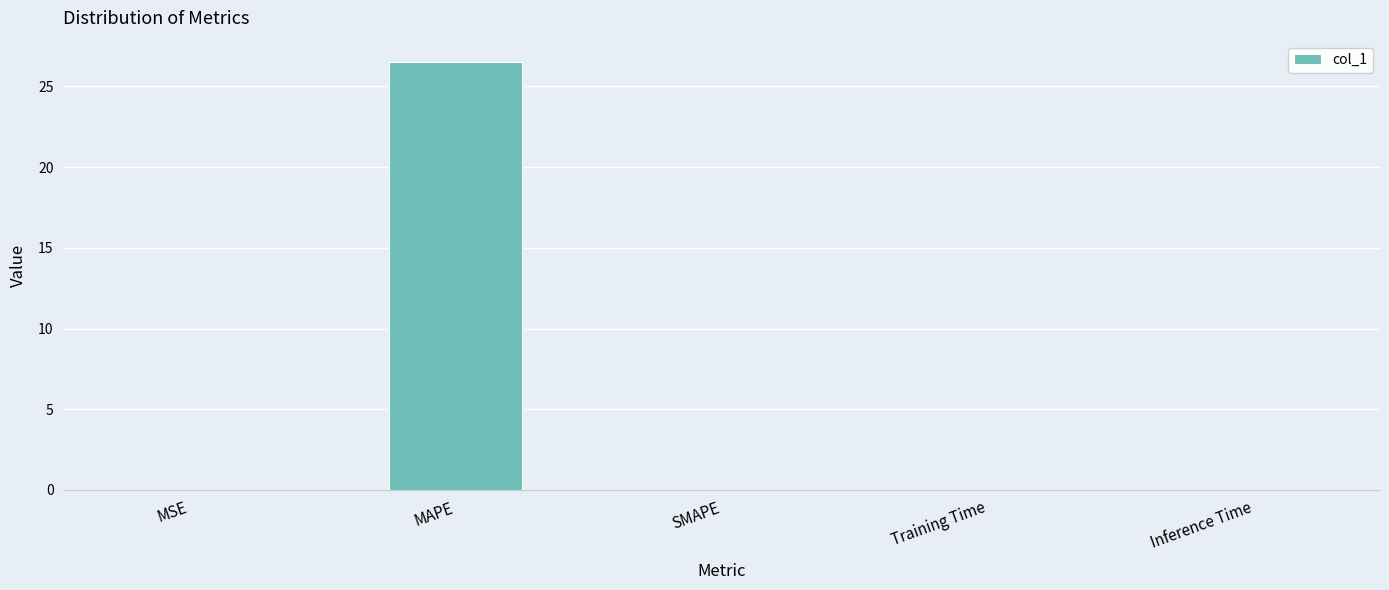

Which has a higher value, Inference Time or MAPE?

MAPE